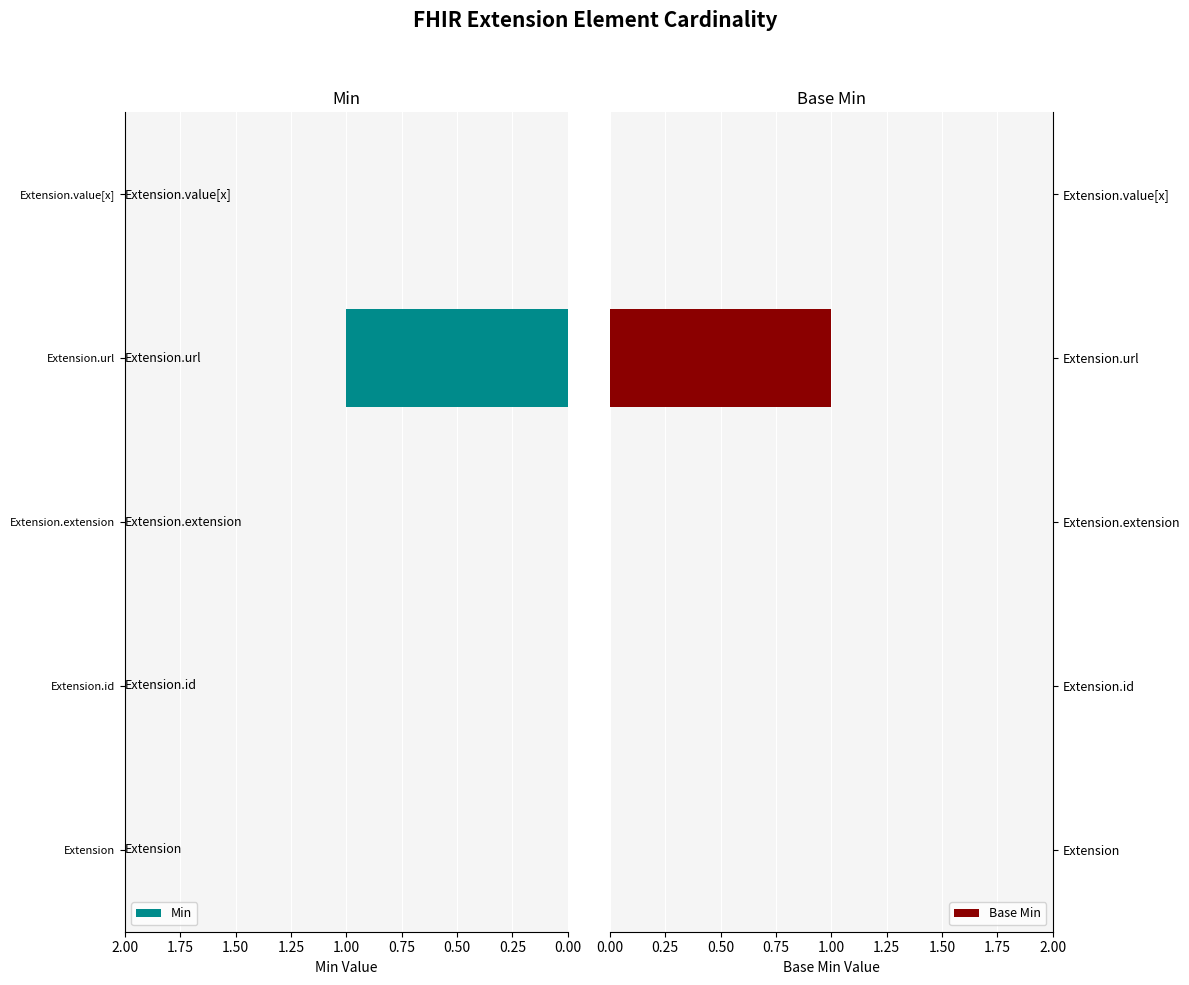

Rank the series by their maximum value, from lowest to highest.

Min, Base Min